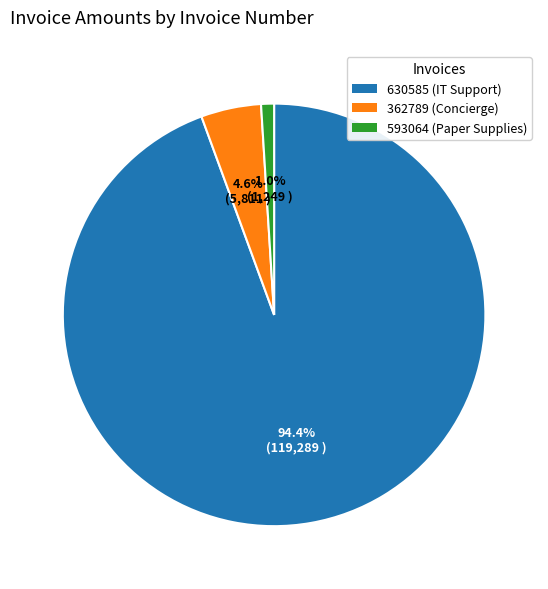

The 362789 (Concierge) slice represents 5% of the pie. True or false?

True